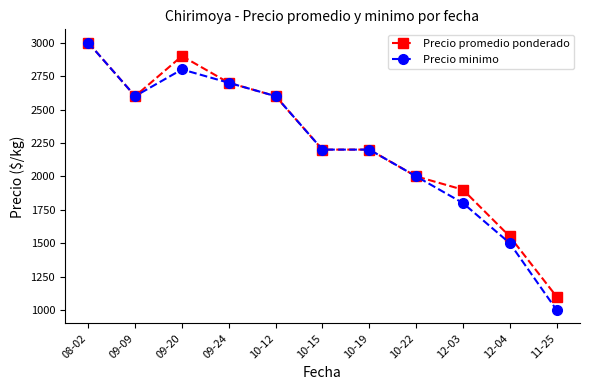

Where is the first local minimum for Precio promedio ponderado?

09-09